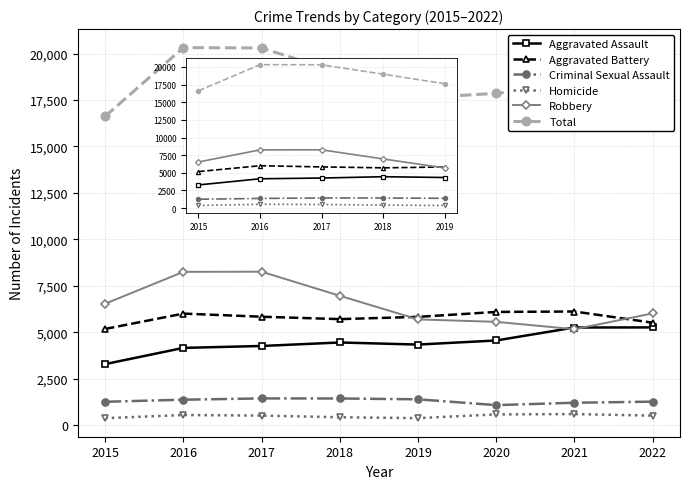

The value of Criminal Sexual Assault at 2022 is 1263. True or false?

True